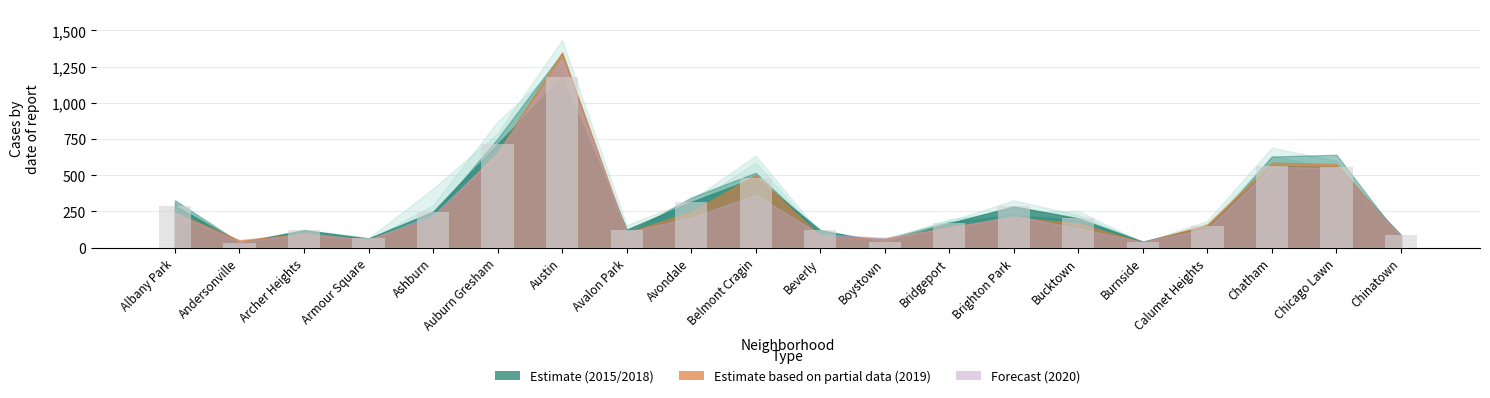

The value at Albany Park is 289. True or false?

True